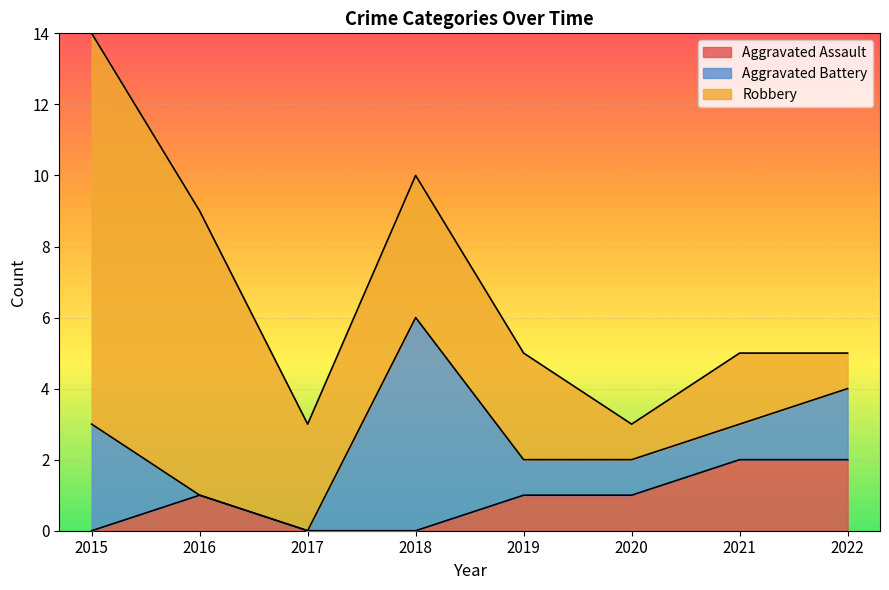

The Aggravated Battery series shows 2 at 2019. True or false?

False